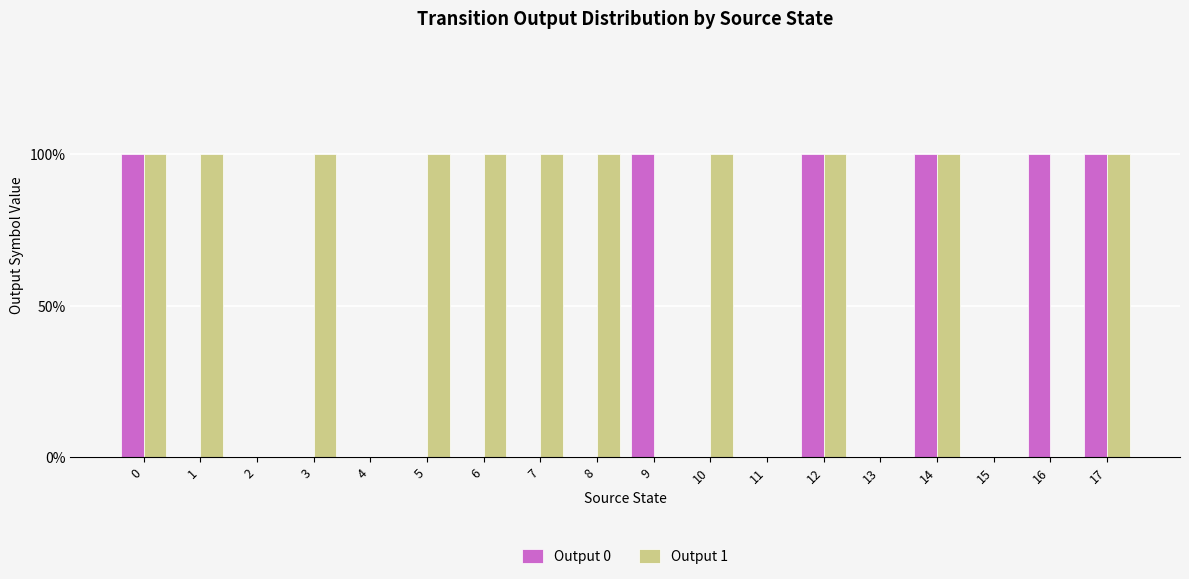

What is the sum of all Output 1 values?

11